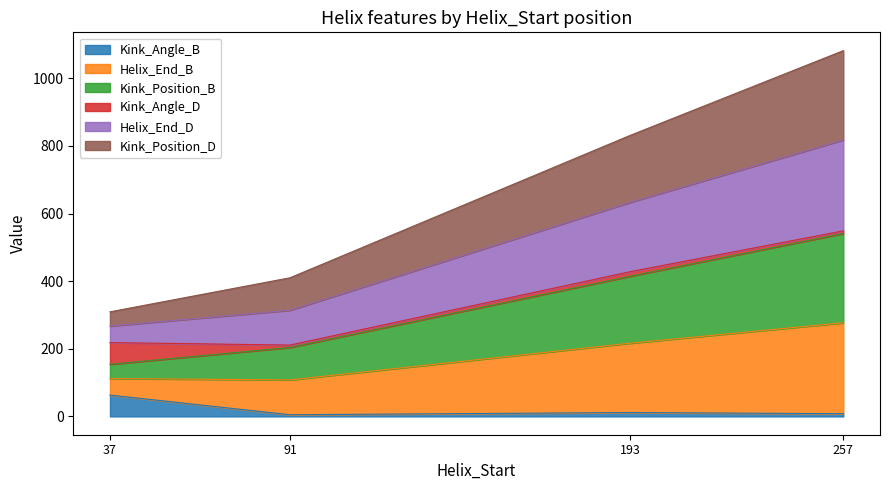

Count the number of categories in the chart.

4